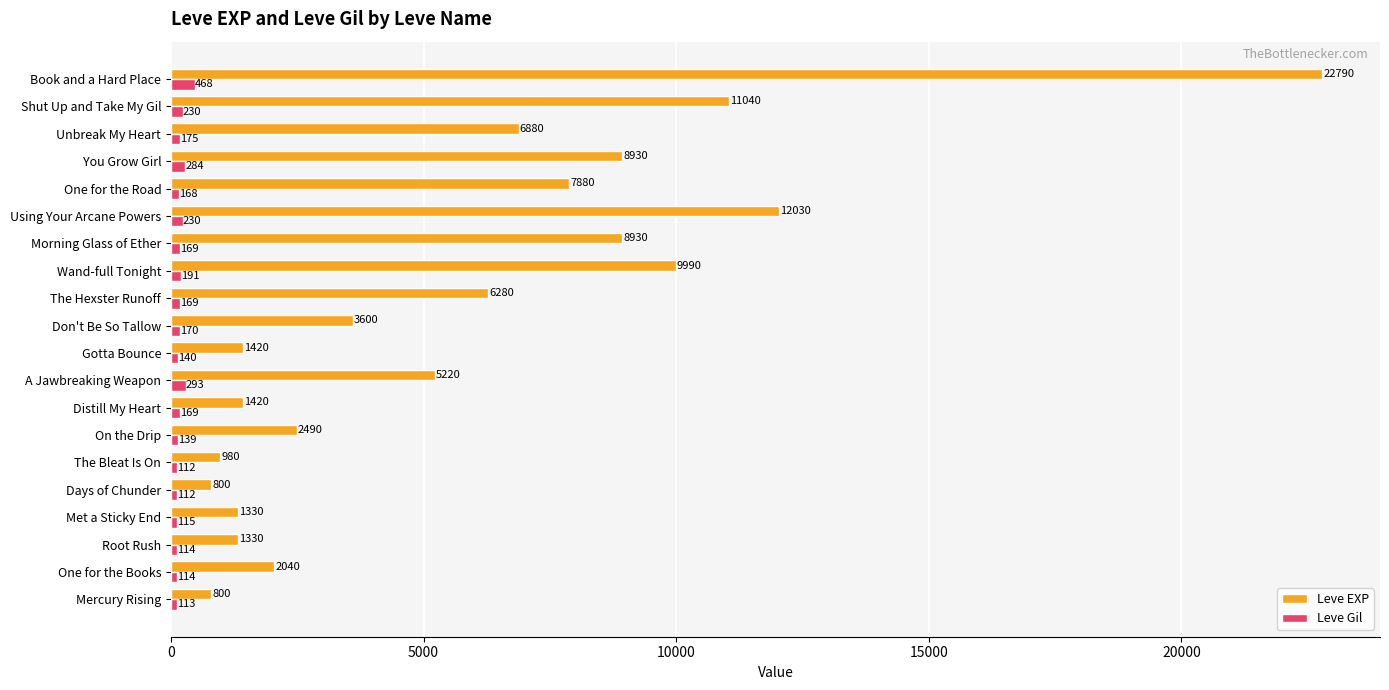

Rank the series by their maximum value, from lowest to highest.

Leve Gil, Leve EXP